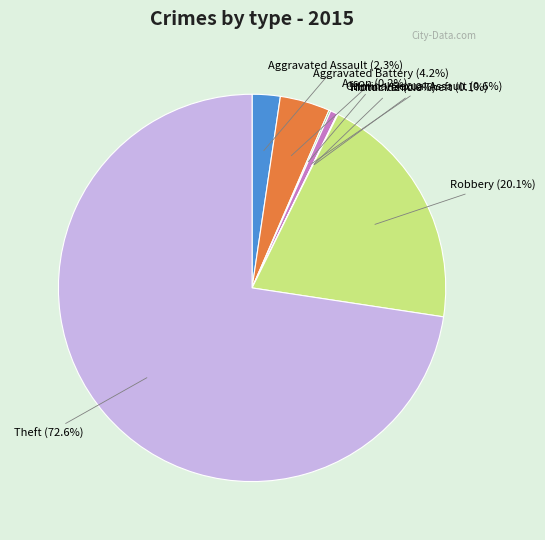

The Aggravated Assault slice represents 16% of the pie. True or false?

False